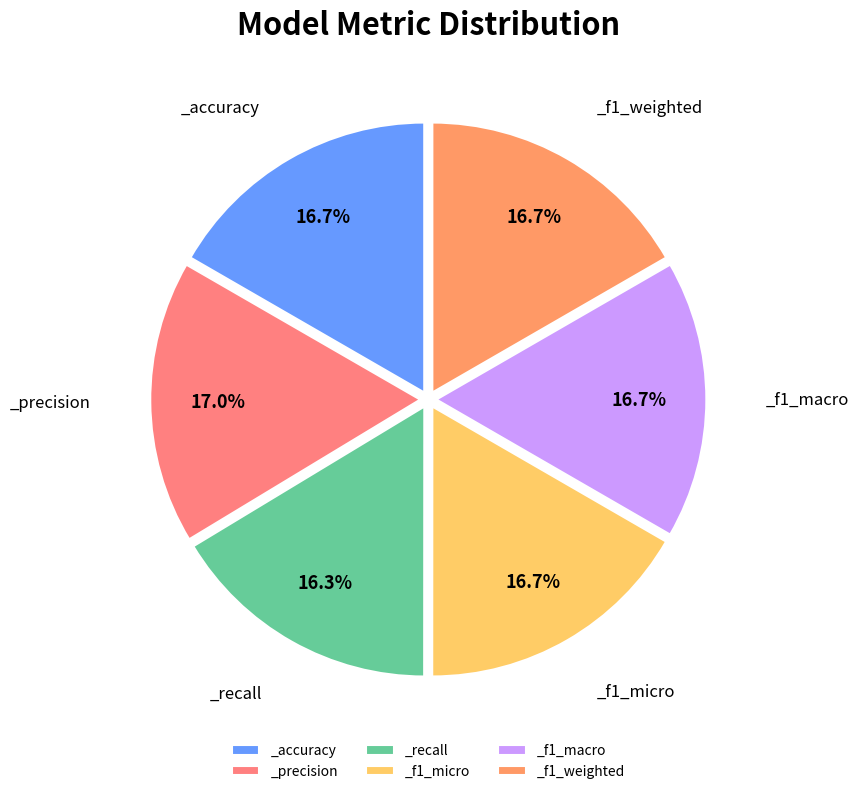

Is _f1_weighted the majority of the pie?

No